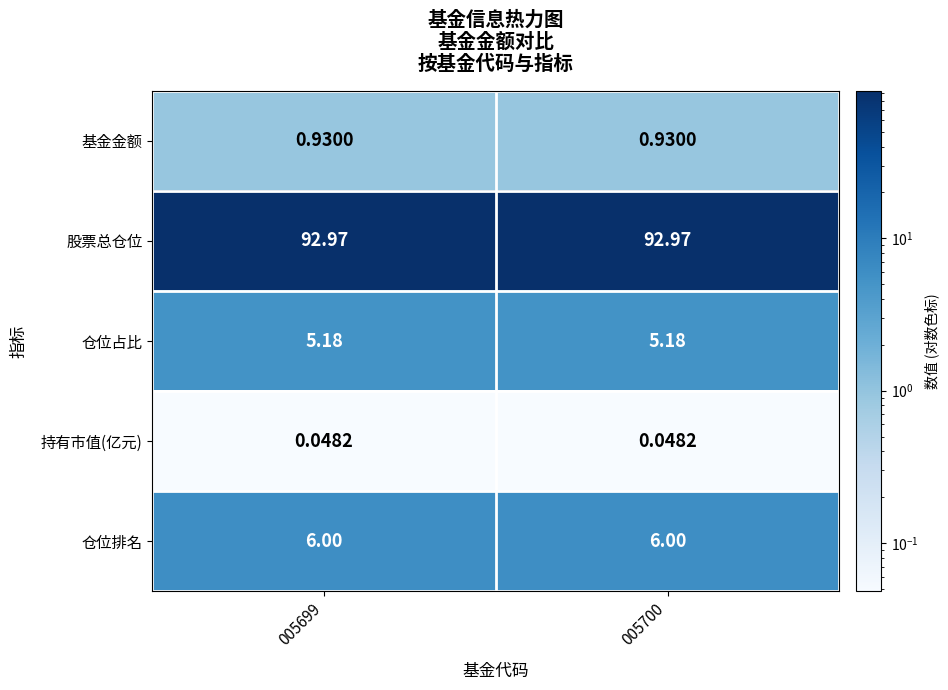

Rank the series by their maximum value, from highest to lowest.

股票总仓位, 仓位排名, 仓位占比, 基金金额, 持有市值(亿元)